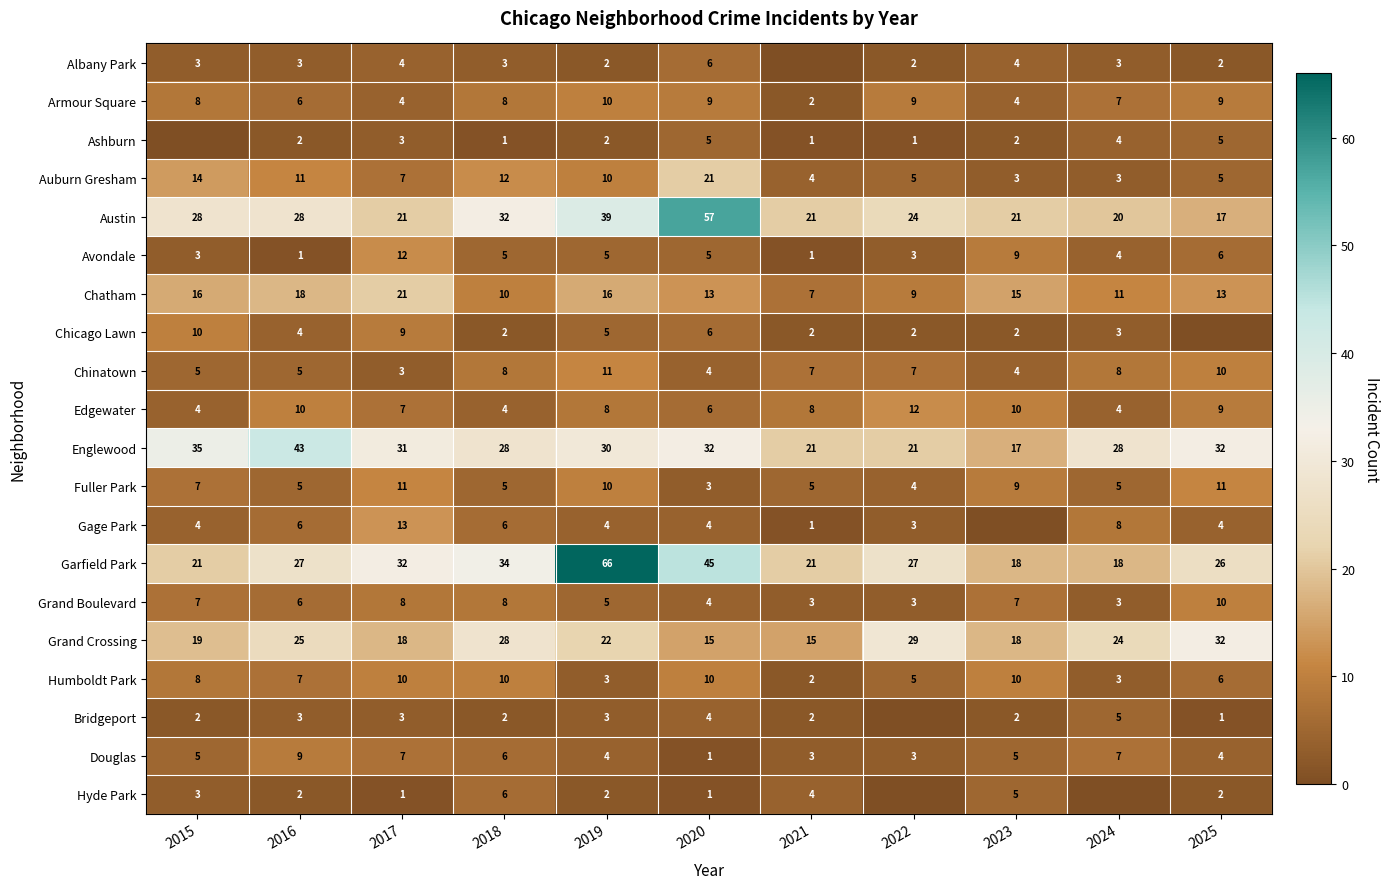

The value of Hyde Park at 2015 is 5. True or false?

False